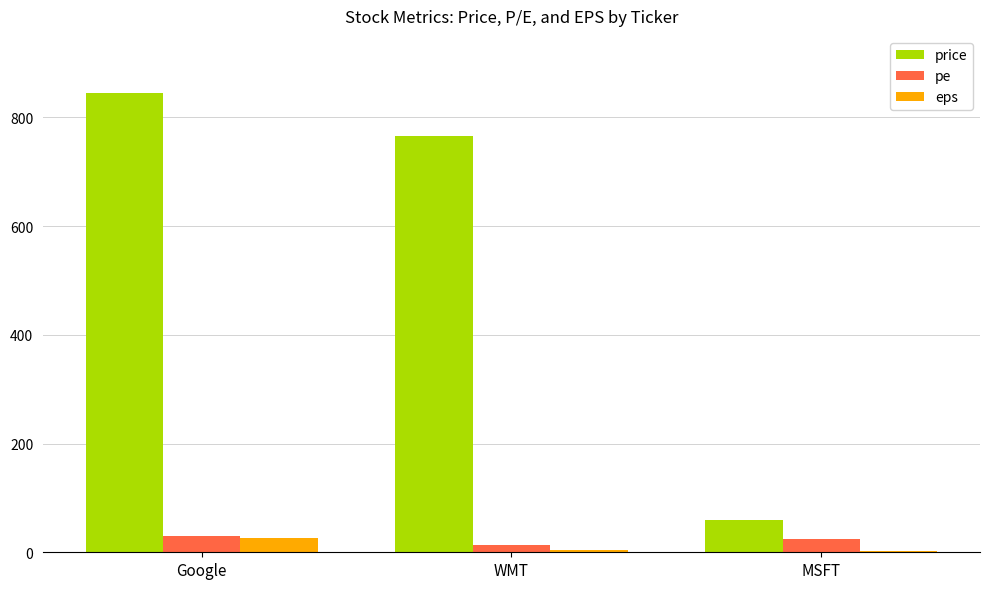

Which series has the largest total across all categories?

price